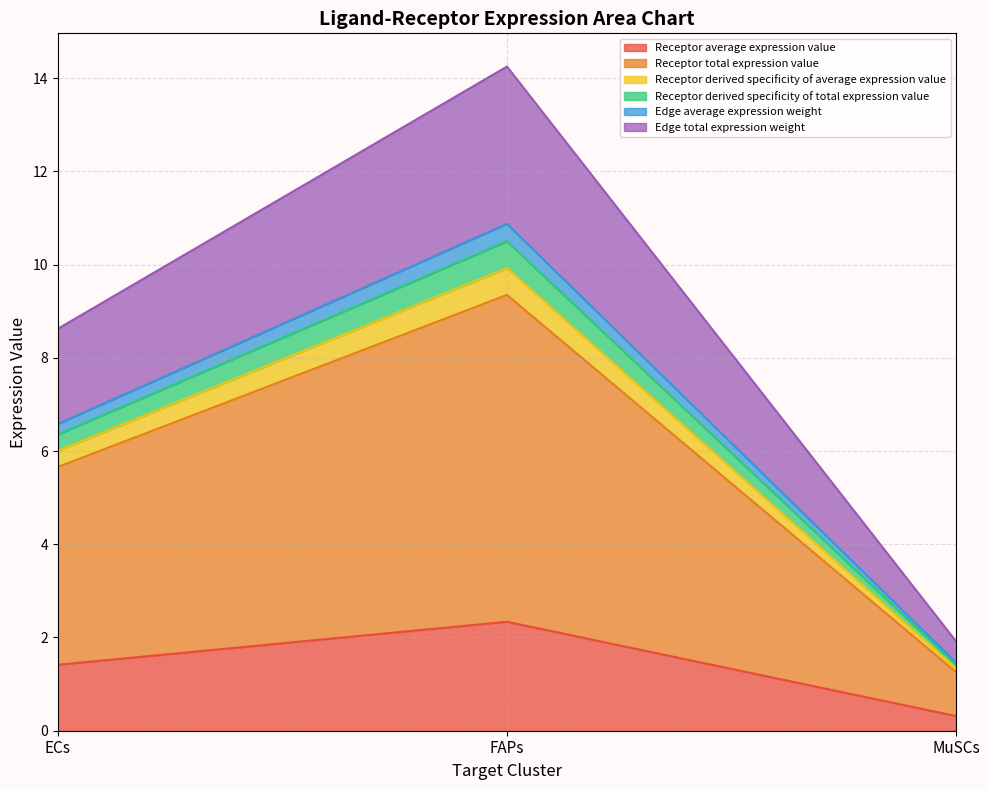

What is the value of the Edge total expression weight point at the 1st from the left?

8.6